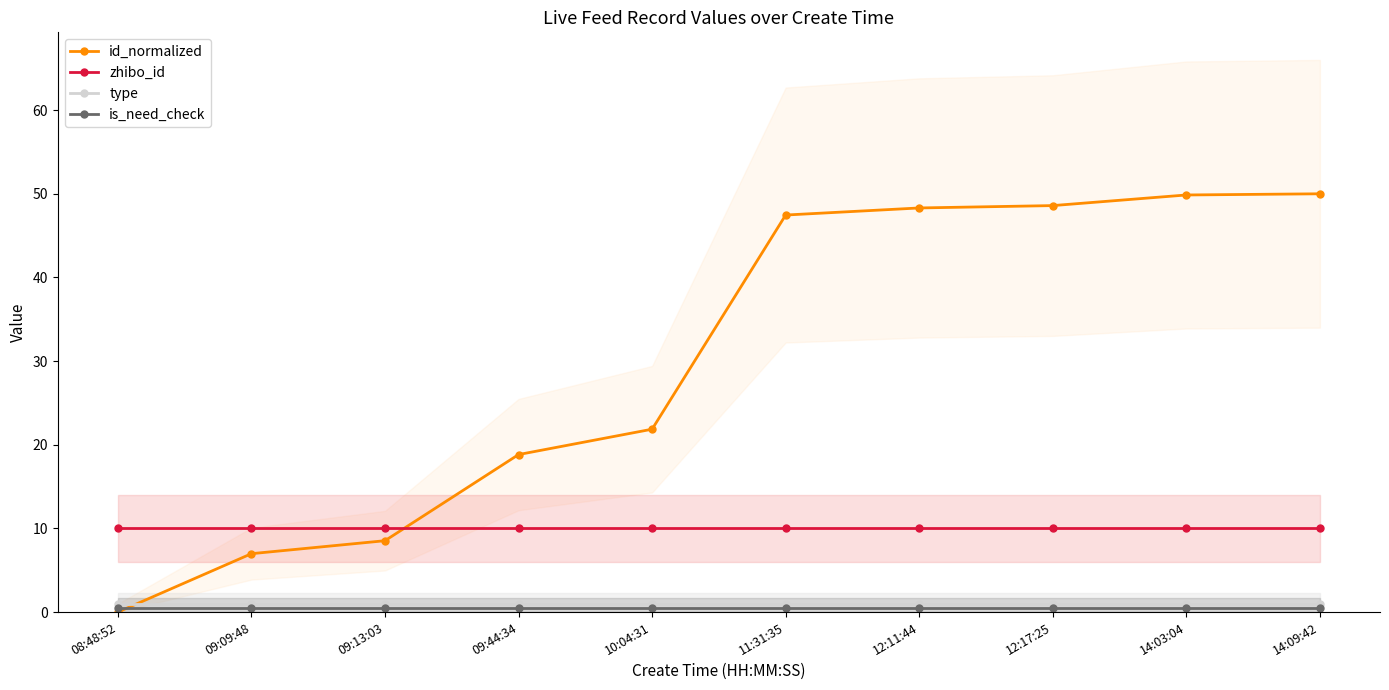

True or false: id_normalized has more than 1 points higher than both neighbors.

False